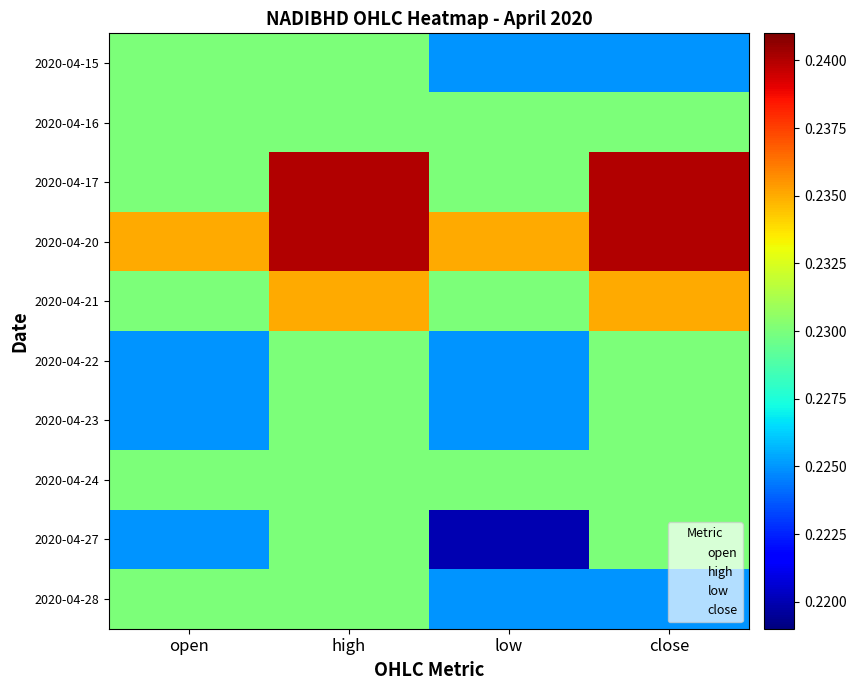

Between close and open, which is larger?

open